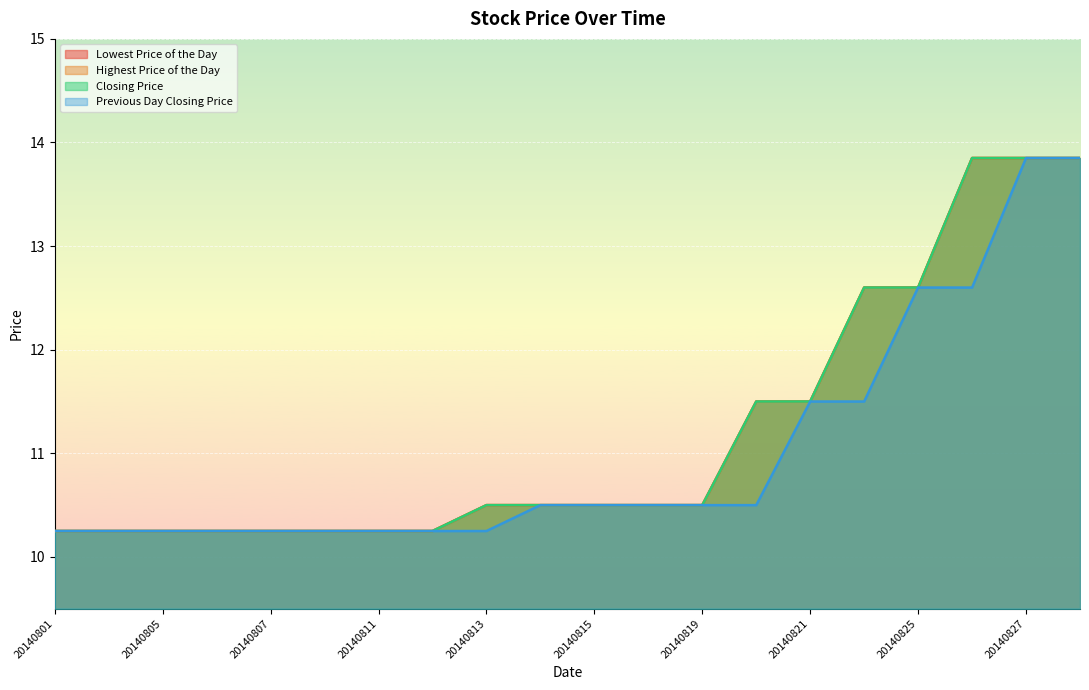

At which label is Highest Price of the Day closest to 12?

20140820